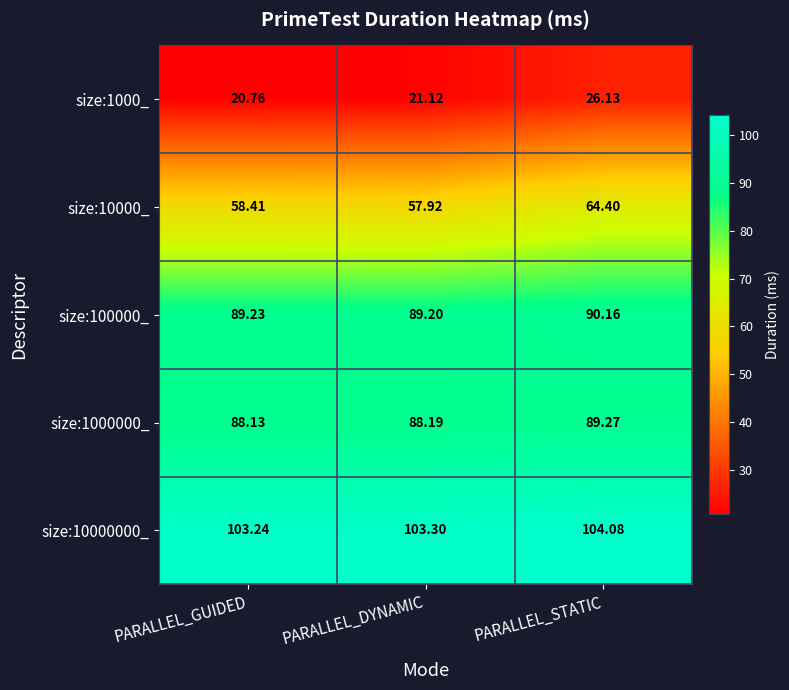

Is the value of size:1000_ at PARALLEL_DYNAMIC greater than the value of size:10000_ at PARALLEL_DYNAMIC?

No